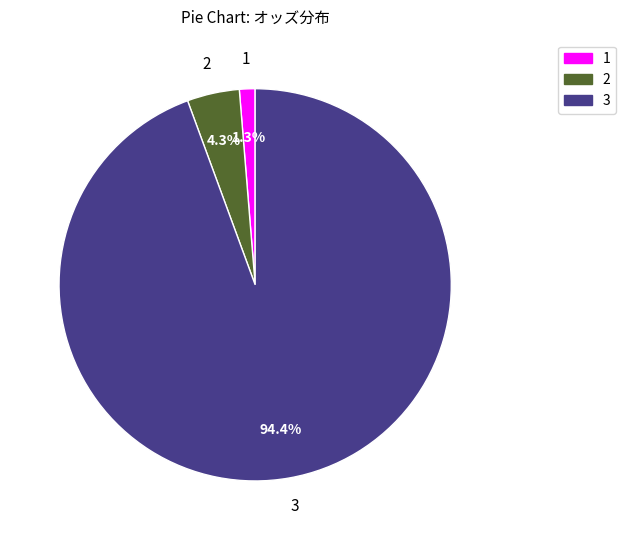

Is there a majority slice in this chart?

Yes